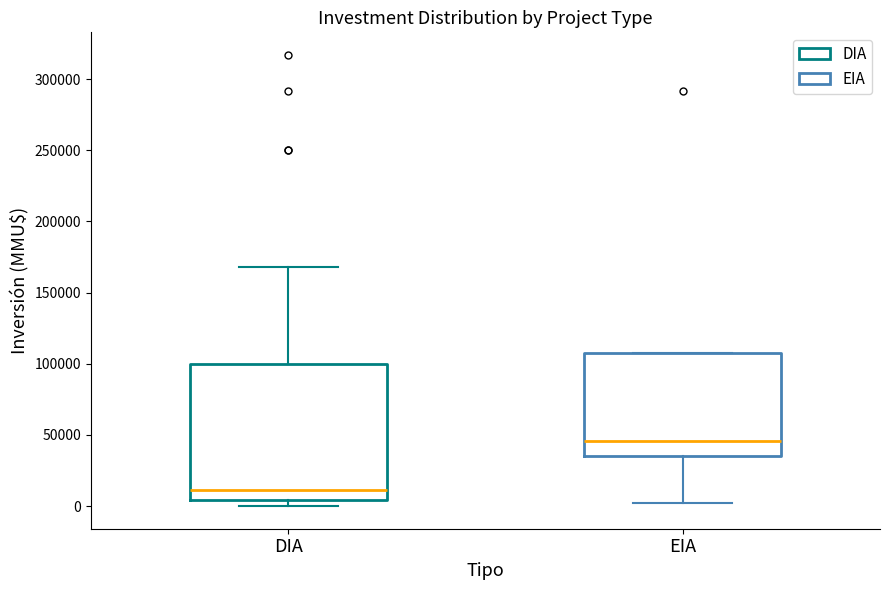

Reading left to right, transcribe this box plot: for each box, give where its median line is, the range the box spans, and where its two whiskers end, as read against the y-axis. The values are not printed on the chart, so give them approximately, as read against the axis.

DIA: median 10000, box 5000 to 100000, whiskers 0 to 170000
EIA: median 45000, box 35000 to 105000, whiskers 5000 to 105000